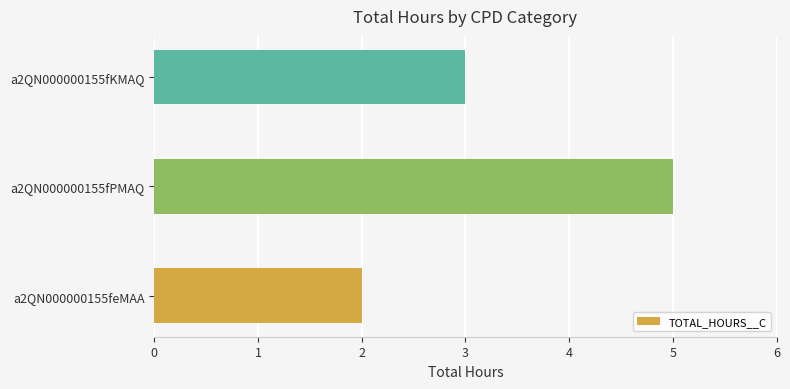

How many values are below 3?

1